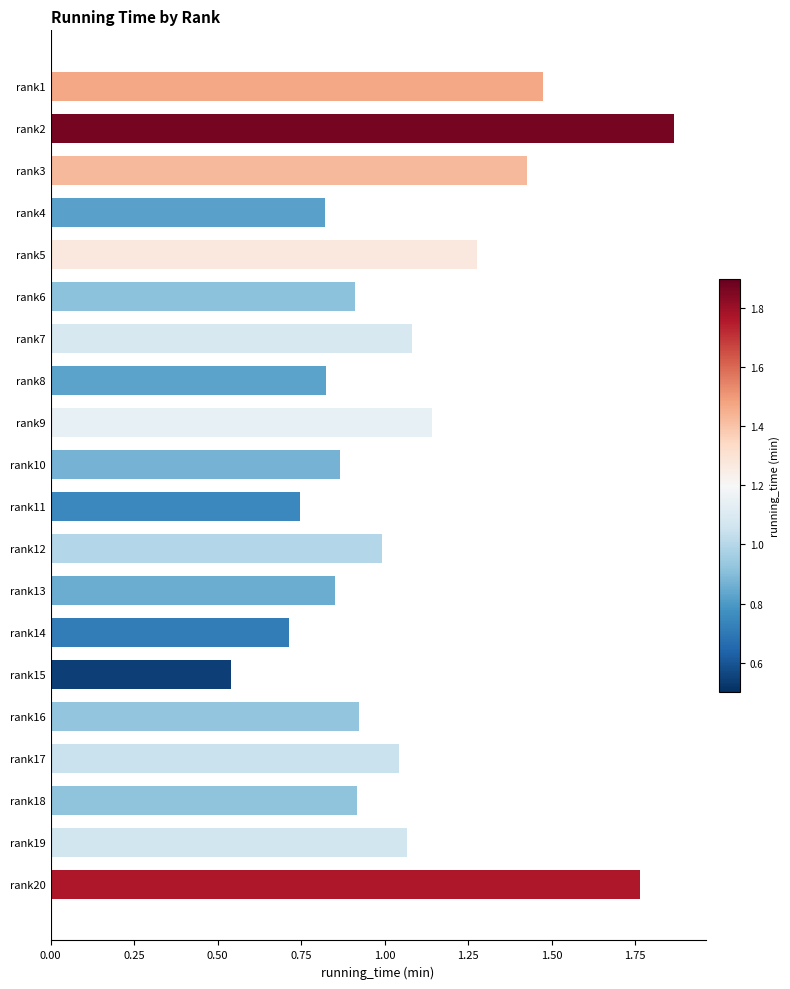

At which label is the value closest to 1?

rank12